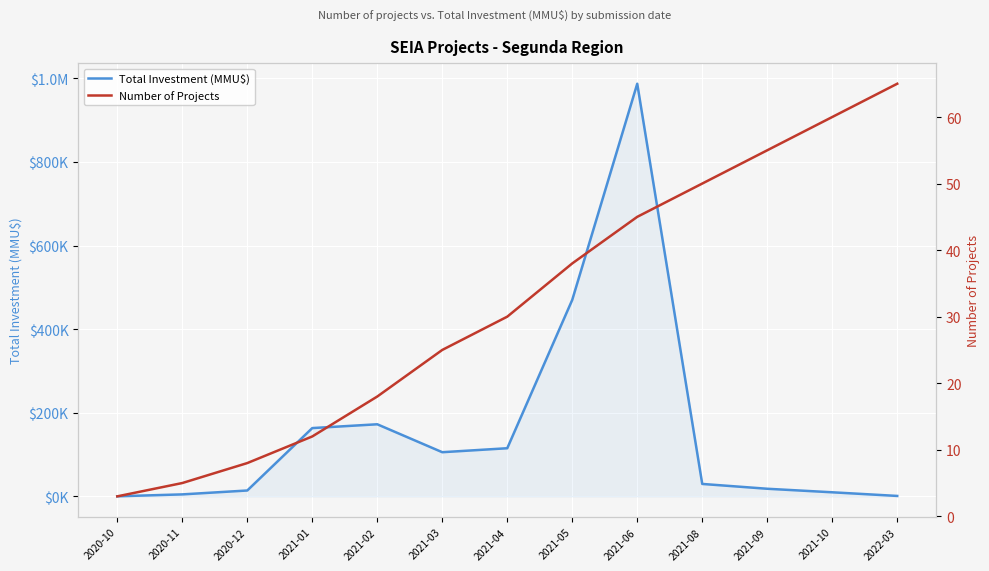

Is it true that Number of Projects equals 5 at 2021-01?

False